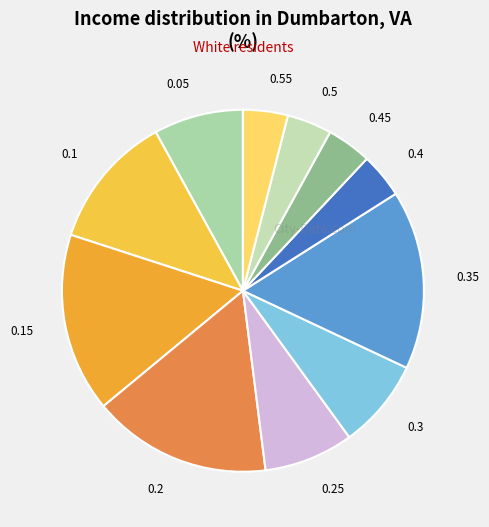

How many slices are in this pie chart?

11